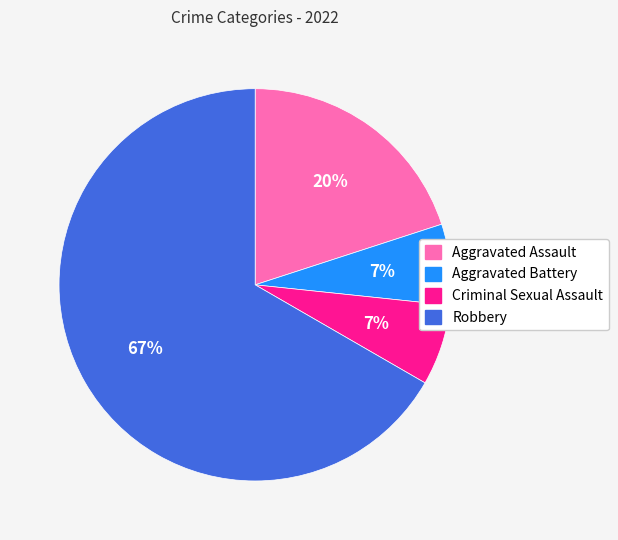

To the nearest percent, what percentage of the pie is Aggravated Battery?

7%